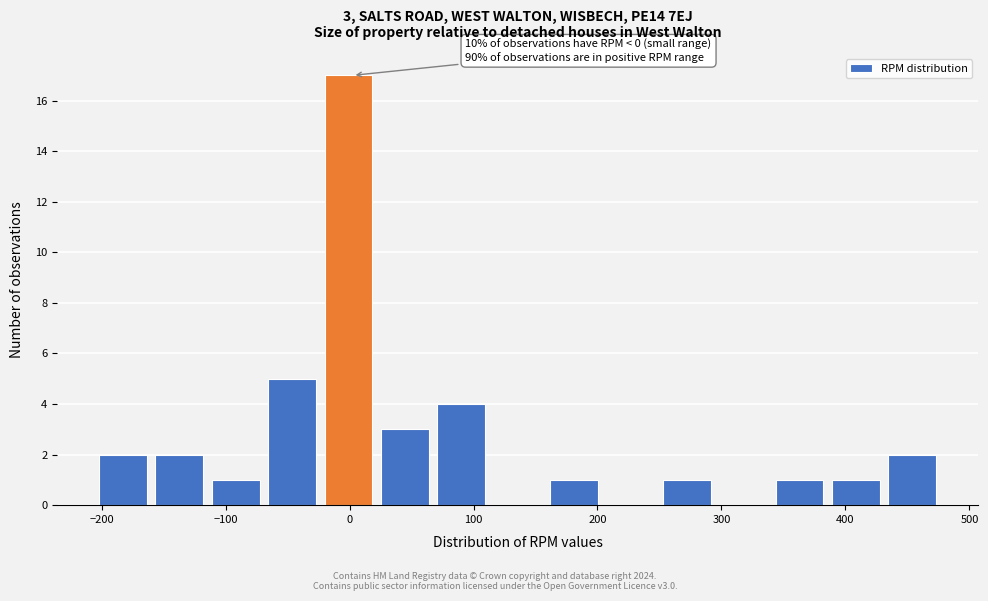

Over which range of the x-axis is the bar tallest?

-20 to 30